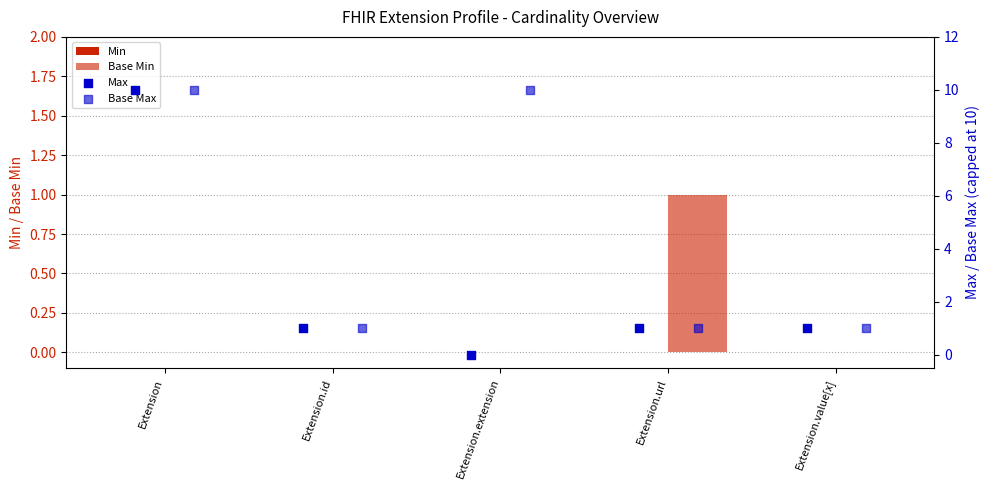

Which series has the largest total across all categories?

Base Max